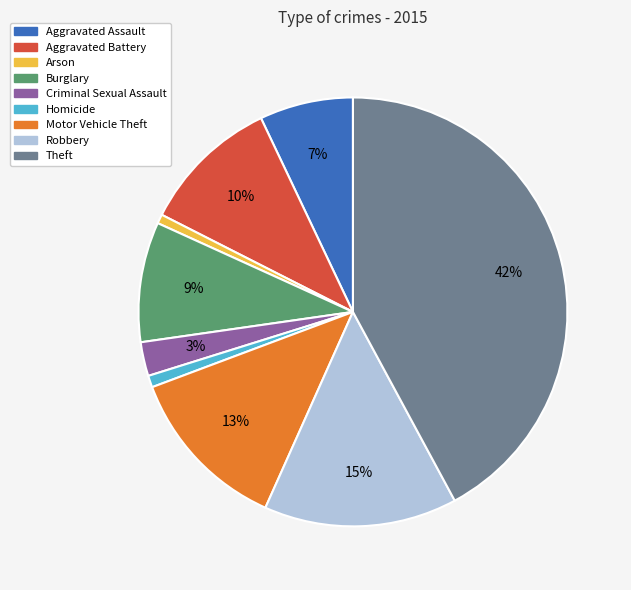

To the nearest percent, what portion does Burglary represent?

9%